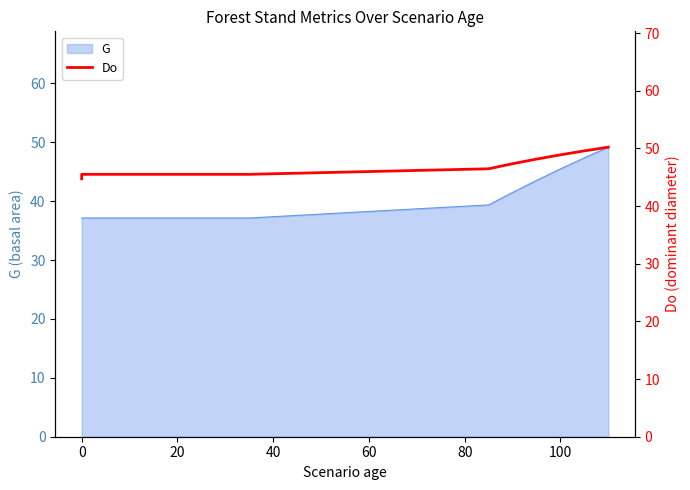

What is the maximum value shown in the chart?

50.2